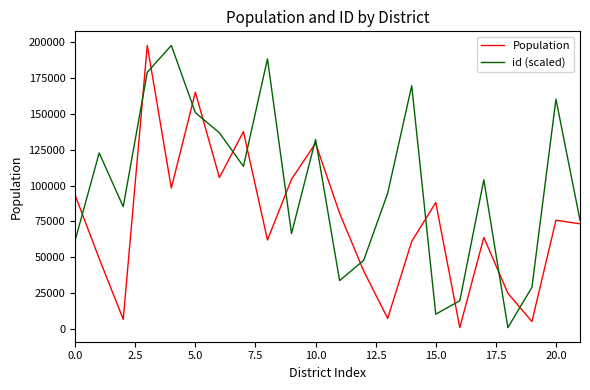

True or false: id (scaled) and Population cross at least once.

True